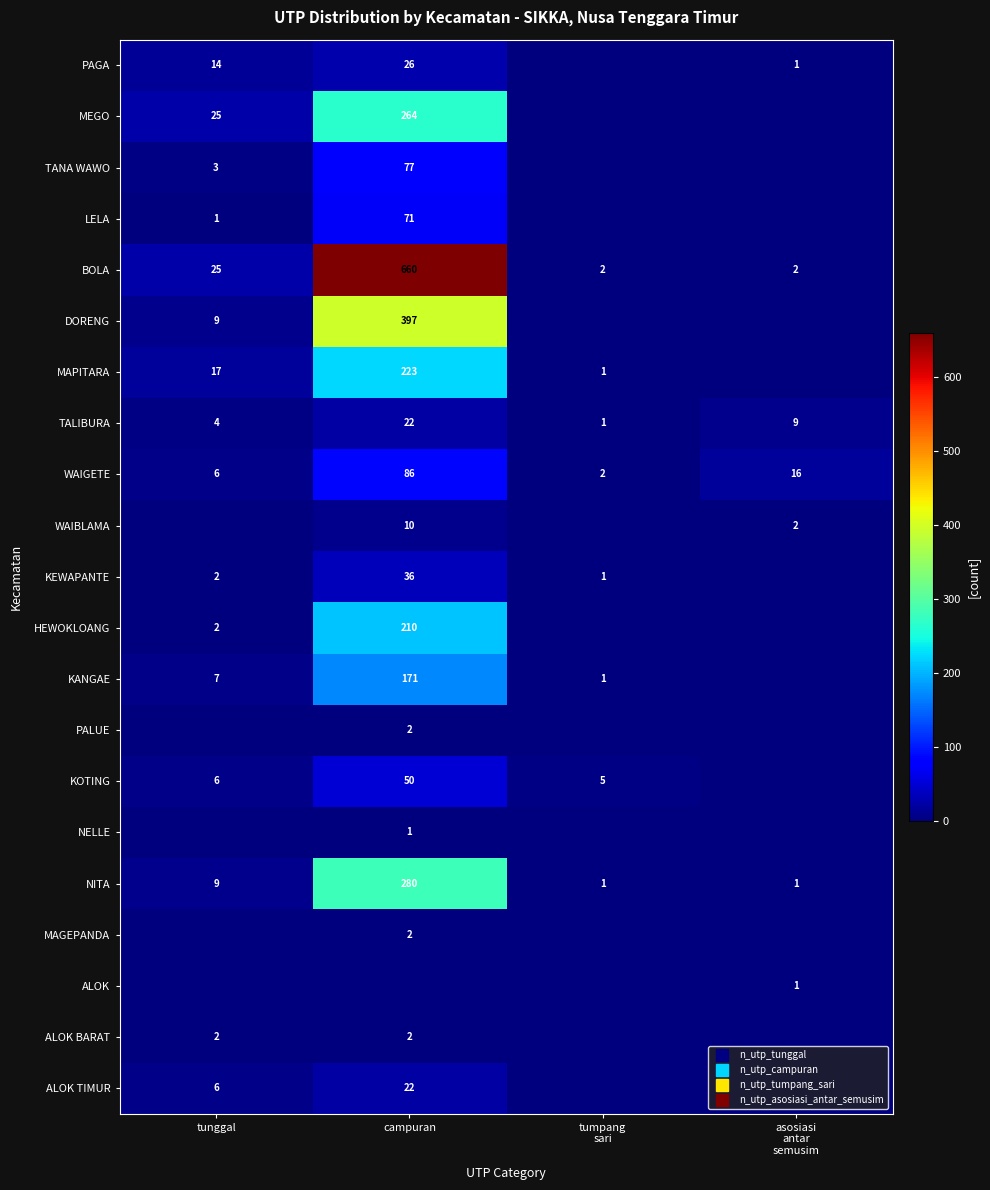

How many data points in LELA are above 1?

1